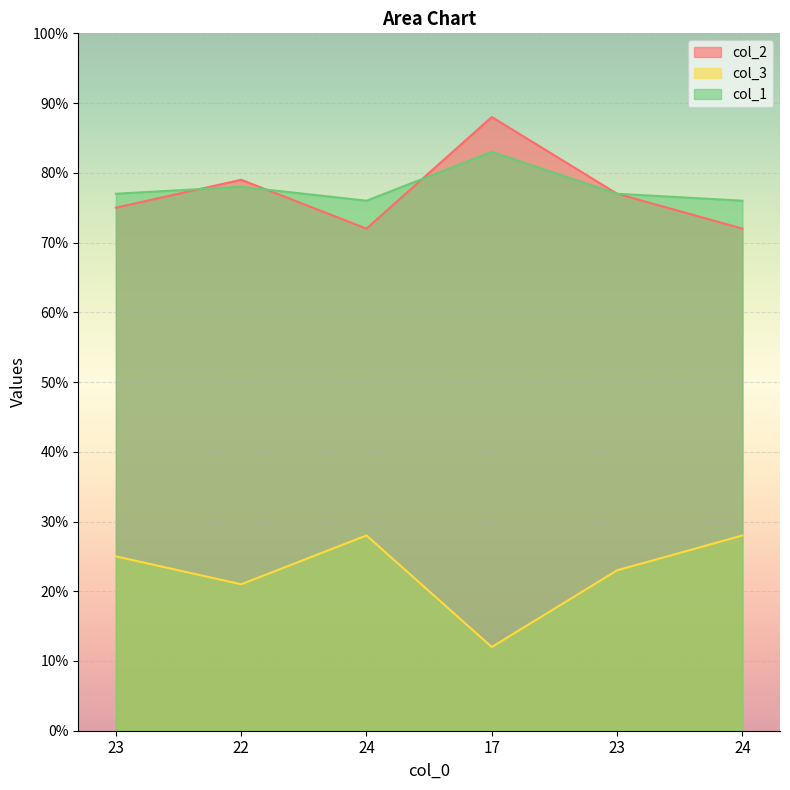

What is the sum of the col_2 values at 17 and 23?

163